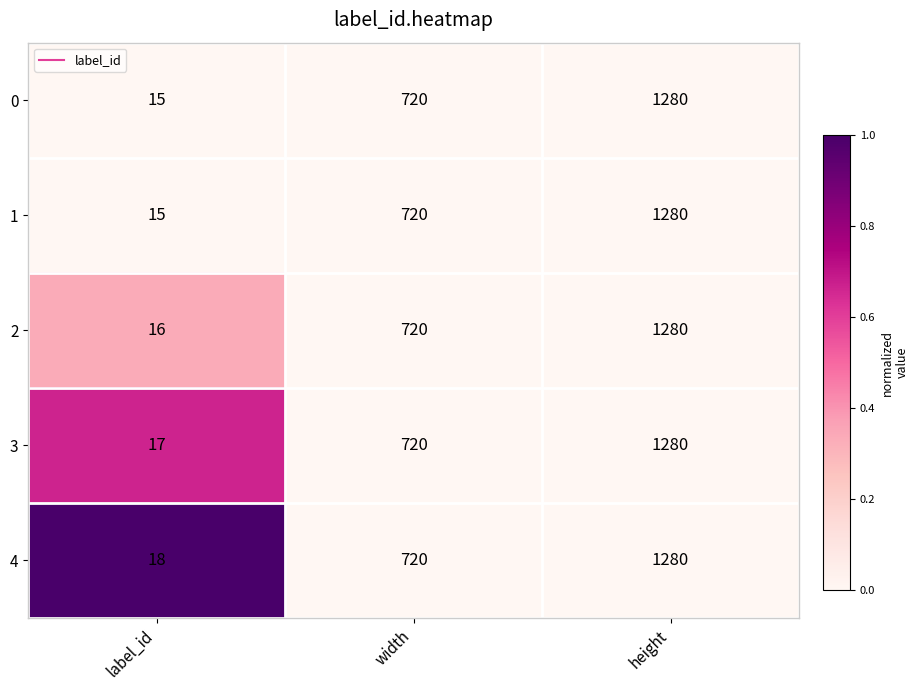

What is the sum of all 3 values?

2017